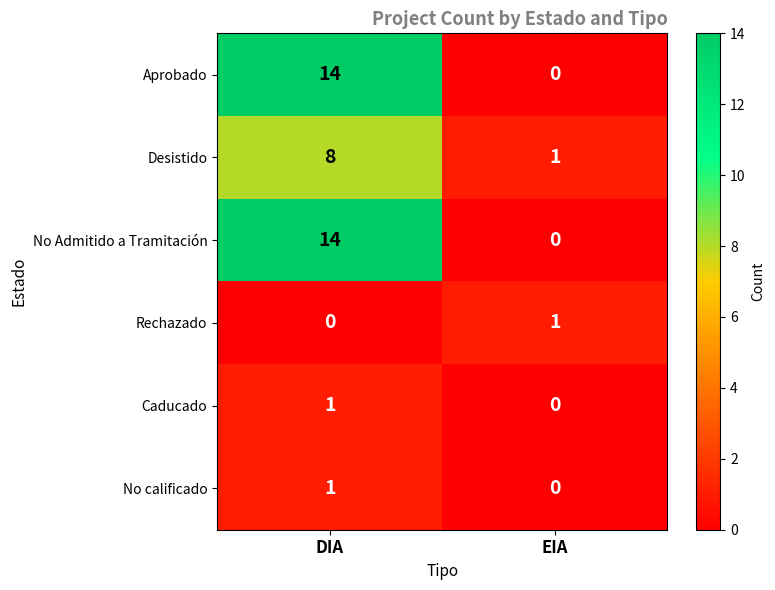

What is the average value of the No Admitido a Tramitación series?

7